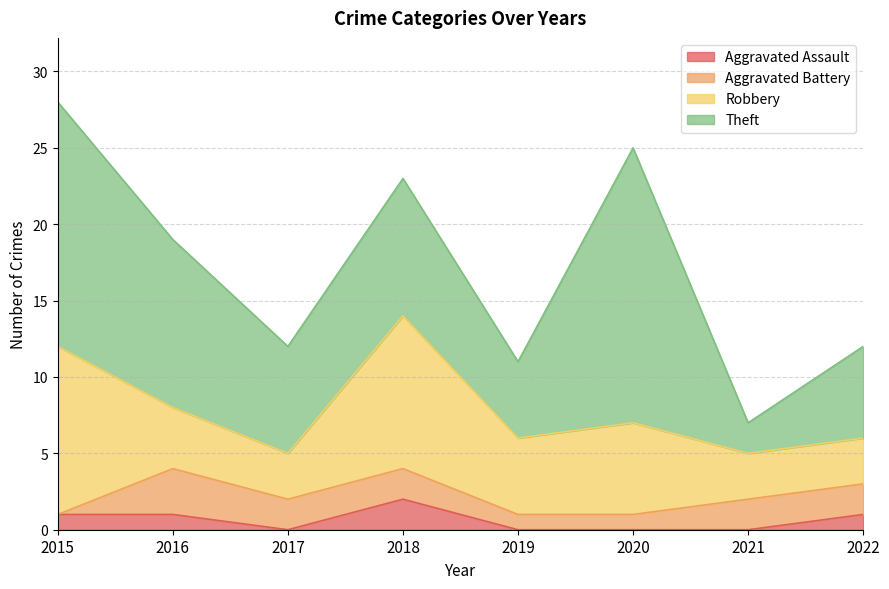

How many data points in Theft are less than 9?

4